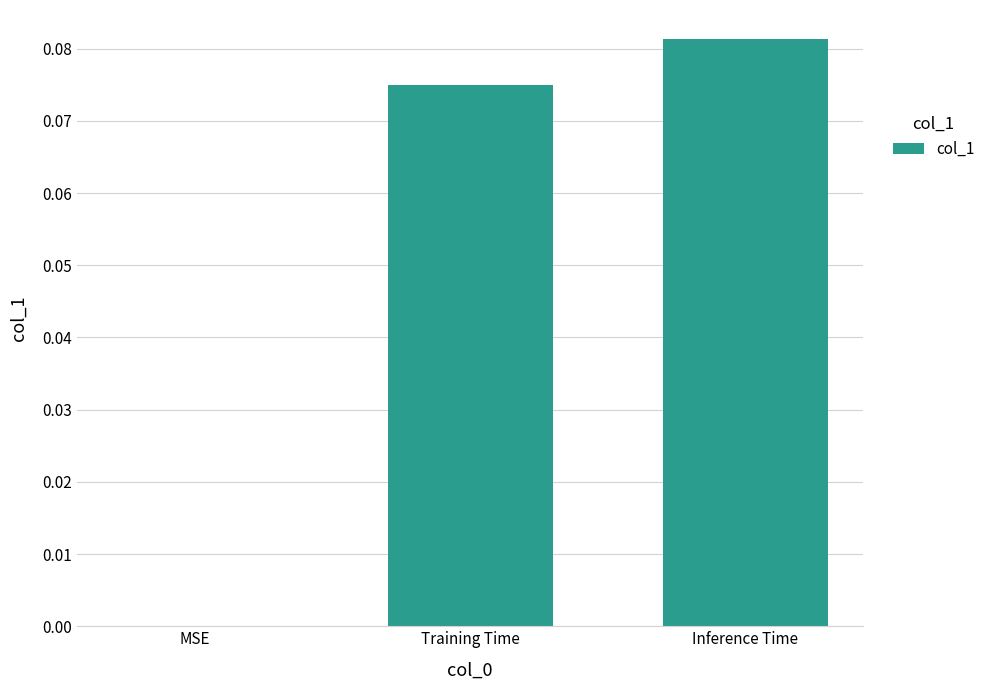

Between MSE and Inference Time, which is larger?

Inference Time